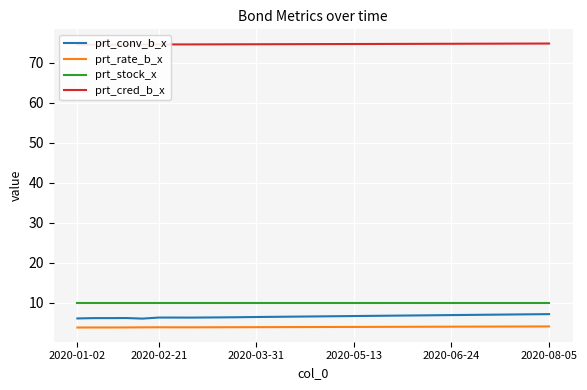

How many interior local valleys does the prt_conv_b_x series have?

2